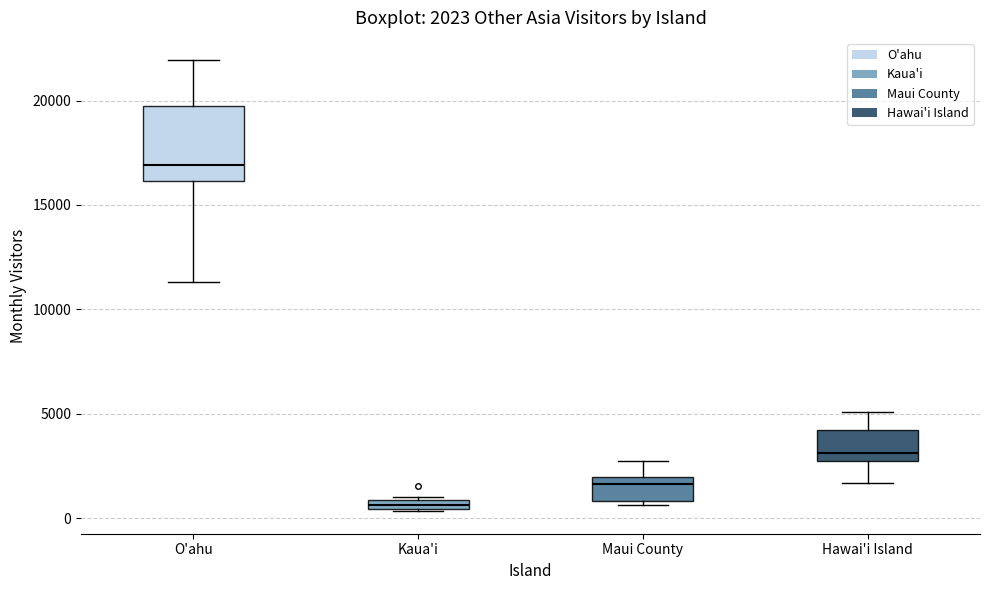

Which box's median line is the highest?

O'ahu